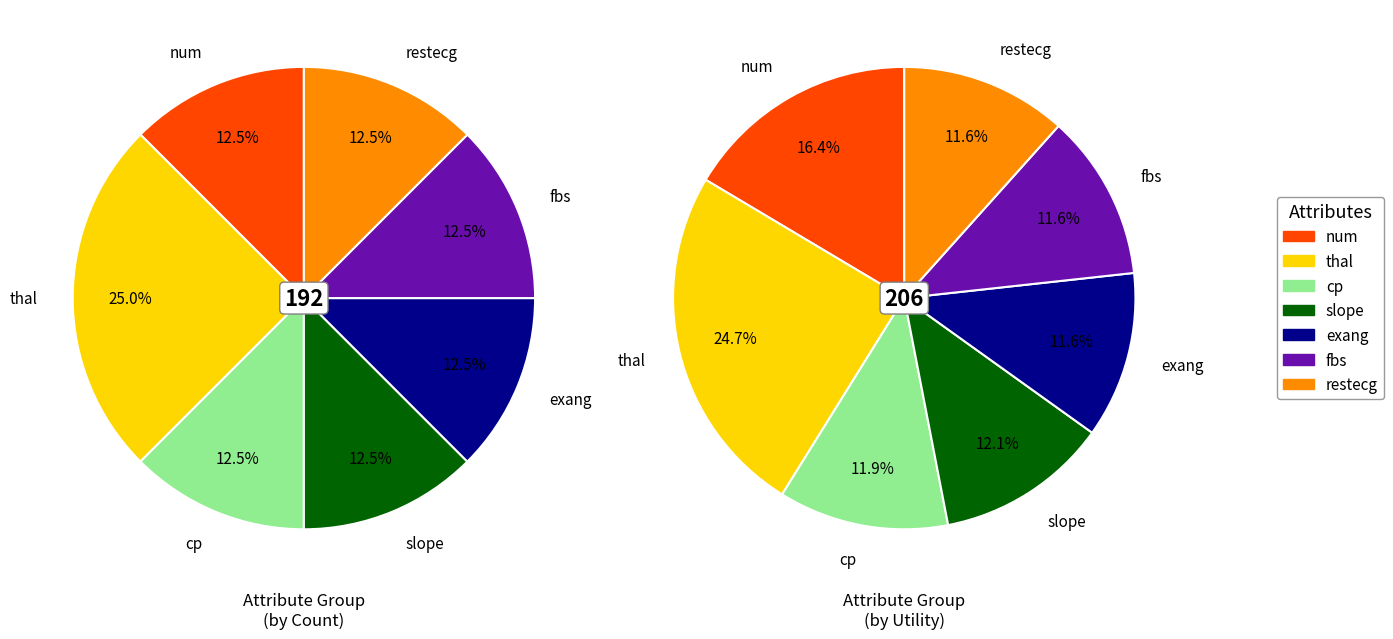

Rank the categories by value from lowest to highest.

num, cp, slope, exang, fbs, restecg, thal